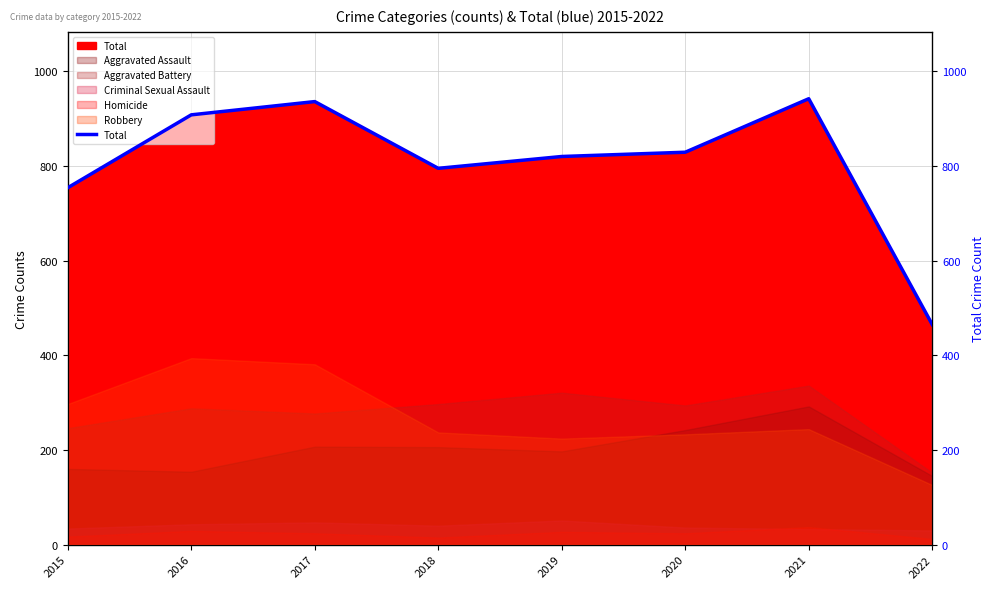

Reading right to left, extract all data points from this chart.

465	942	829	820	795	936	908	754